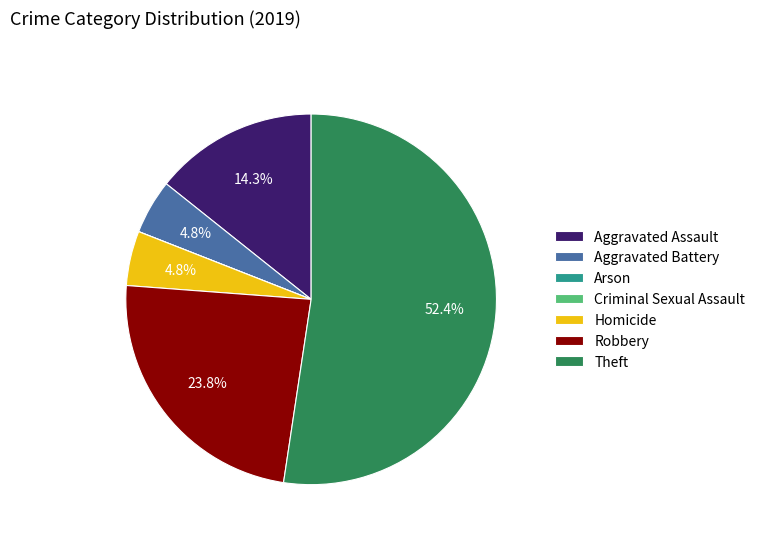

Which has a higher value, Theft or Aggravated Battery?

Theft